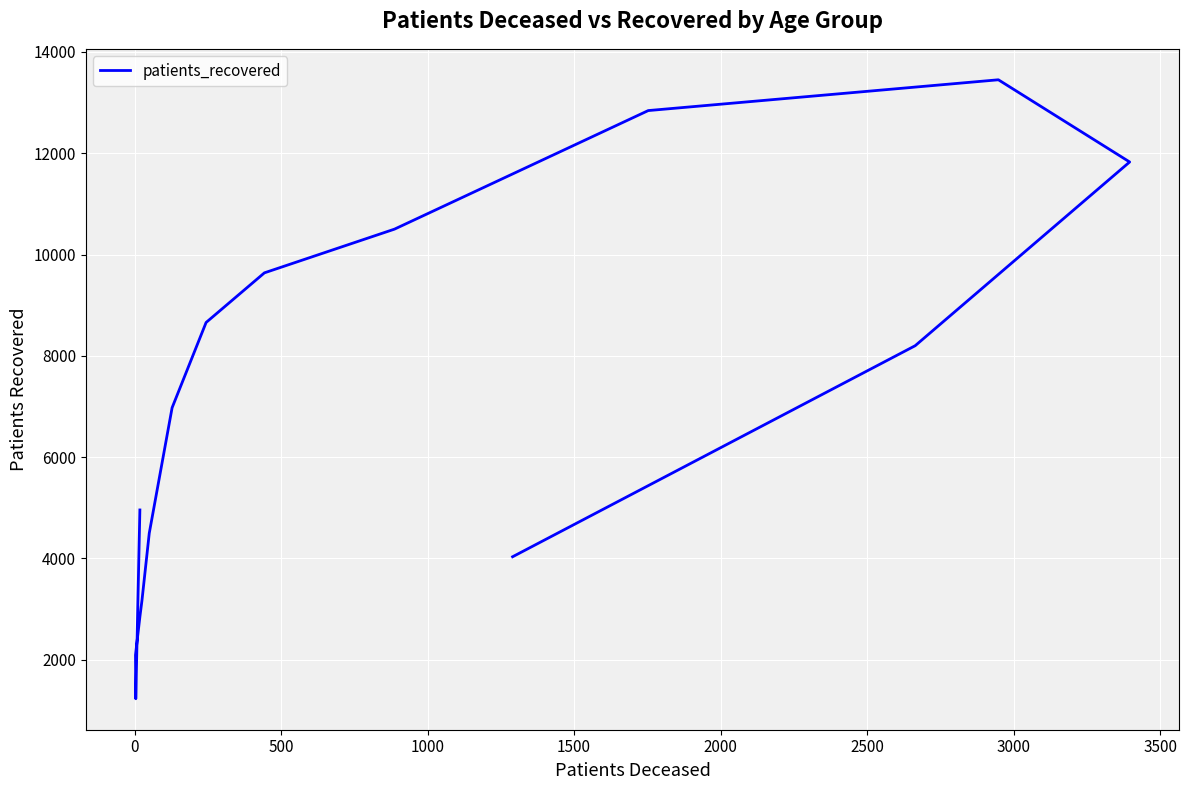

What is the label of the 6th point from the left?

2000